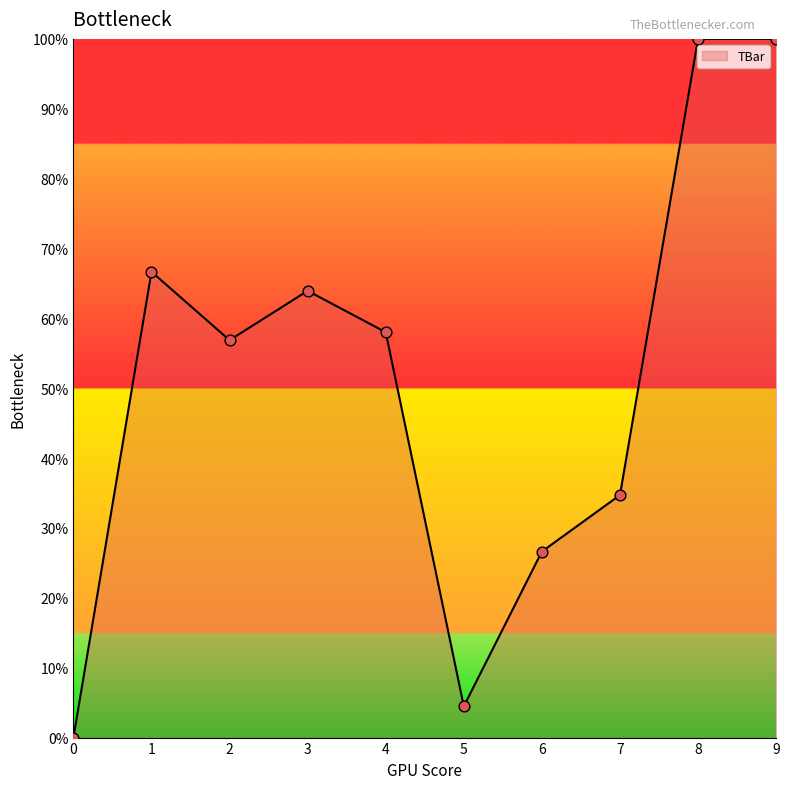

Which has a higher value, 4 or 5?

4